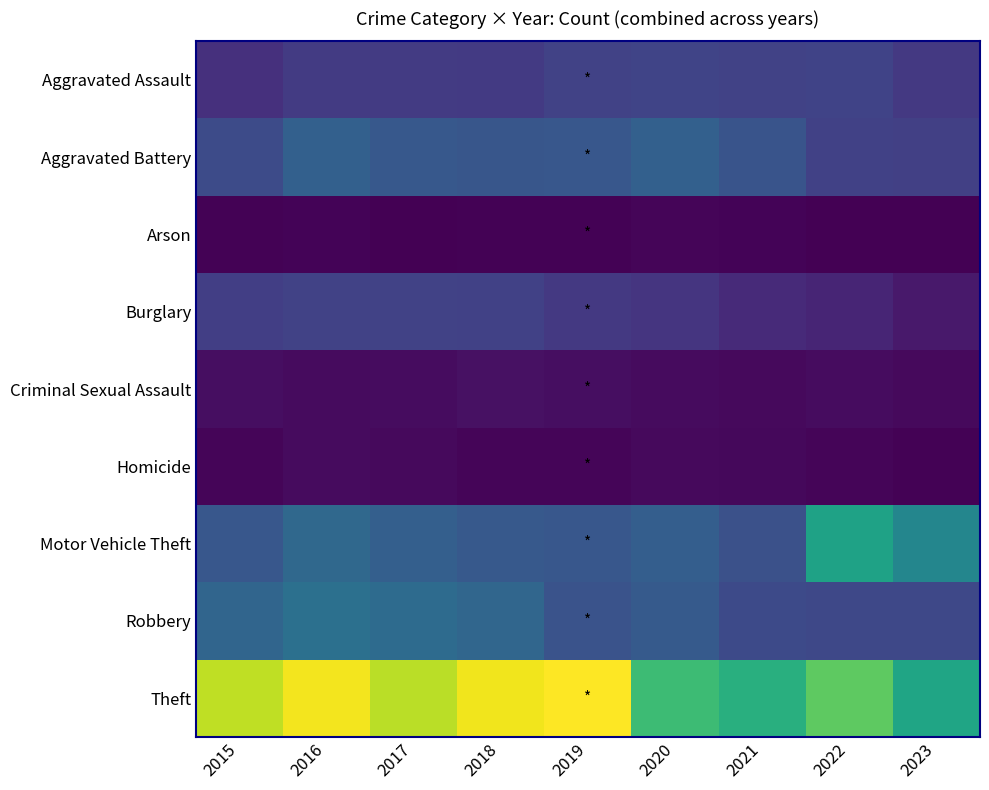

Reading left to right, what are all the values shown in this chart?

Aggravated Assault: 2015=323	2016=402	2017=396	2018=392	2019=452	2020=466	2021=452	2022=457	2023=385
Aggravated Battery: 2015=515	2016=691	2017=623	2018=600	2019=608	2020=686	2021=587	2022=445	2023=433
Arson: 2015=35	2016=40	2017=23	2018=37	2019=32	2020=55	2021=43	2022=30	2023=31
Burglary: 2015=421	2016=451	2017=453	2018=443	2019=383	2020=357	2021=280	2022=251	2023=168
Criminal Sexual Assault: 2015=105	2016=87	2017=91	2018=123	2019=102	2020=89	2021=81	2022=93	2023=77
Homicide: 2015=50	2016=87	2017=82	2018=56	2019=53	2020=81	2021=69	2022=49	2023=36
Motor Vehicle Theft: 2015=614	2016=756	2017=680	2018=631	2019=611	2020=673	2021=560	2022=1269	2023=1021
Robbery: 2015=726	2016=819	2017=780	2018=741	2019=577	2020=637	2021=506	2022=497	2023=489
Theft: 2015=1981	2016=2148	2017=1968	2018=2140	2019=2190	2020=1512	2021=1392	2022=1652	2023=1299